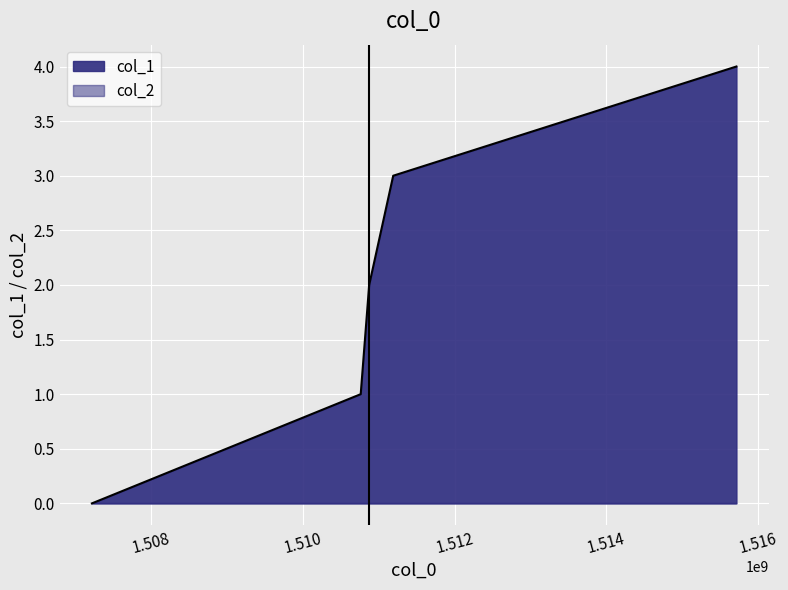

What is the value of the 3rd point from the left?

2